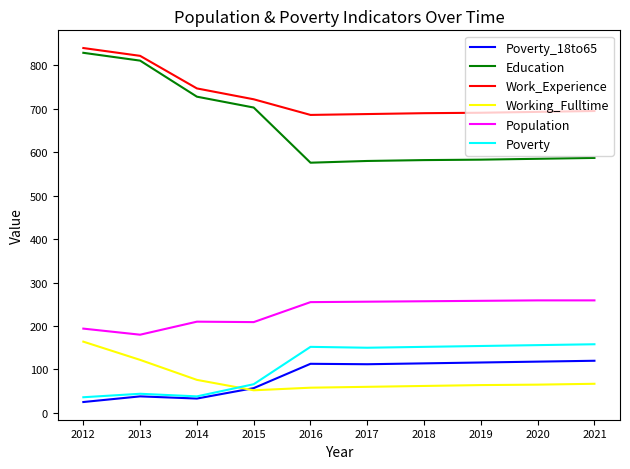

True or false: Poverty_18to65 has a value of 38 at 2013.

True